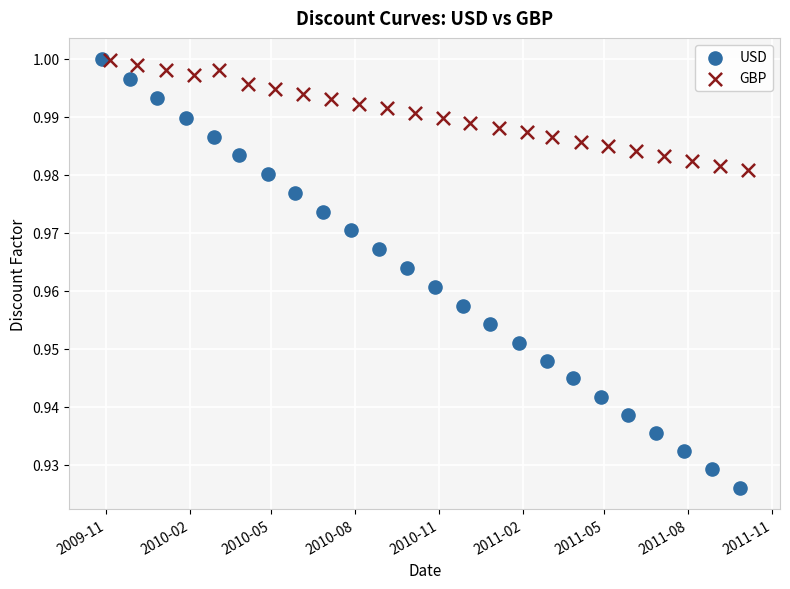

Which series reaches the minimum Y coordinate?

USD